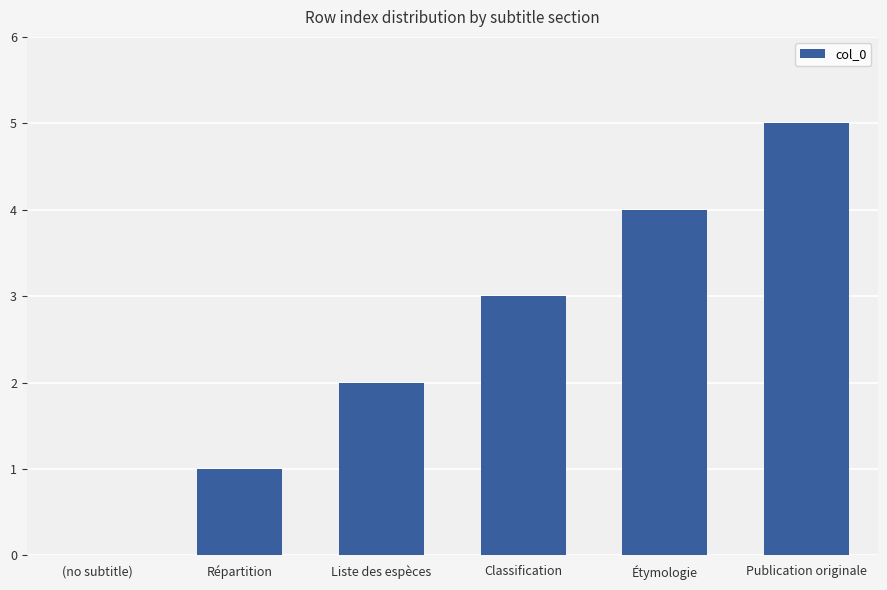

How many positive values are there?

5